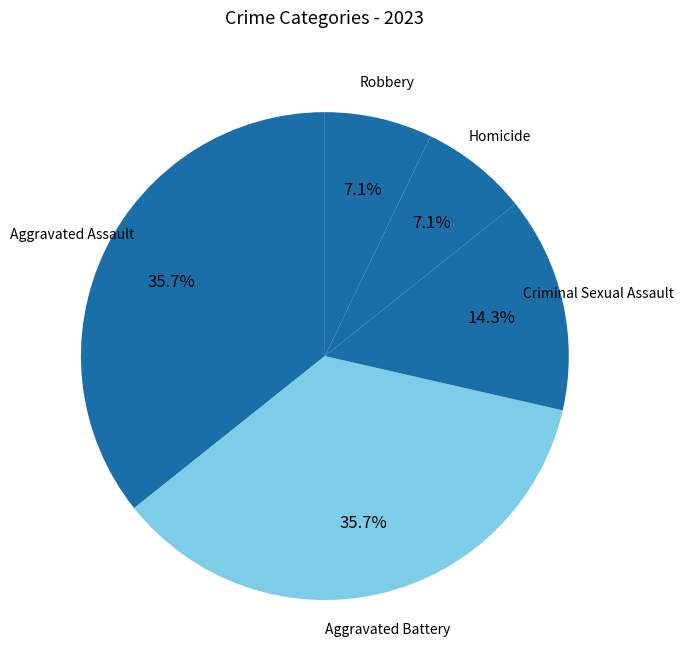

What is the ratio of the value at Aggravated Battery to the value at Aggravated Assault?

1.0